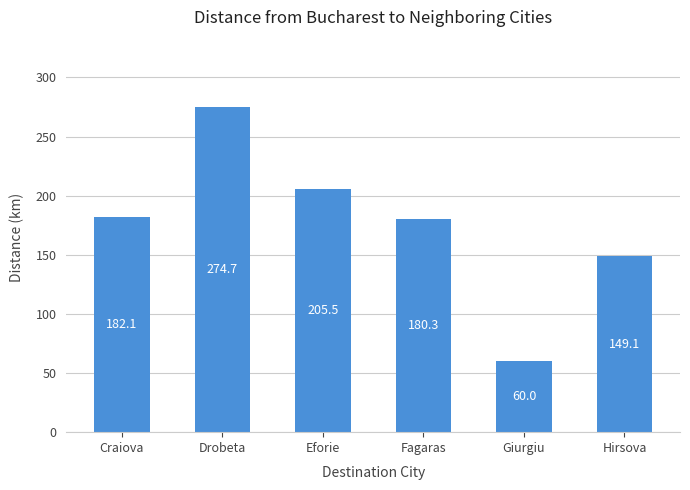

Which has a higher value, Hirsova or Fagaras?

Fagaras